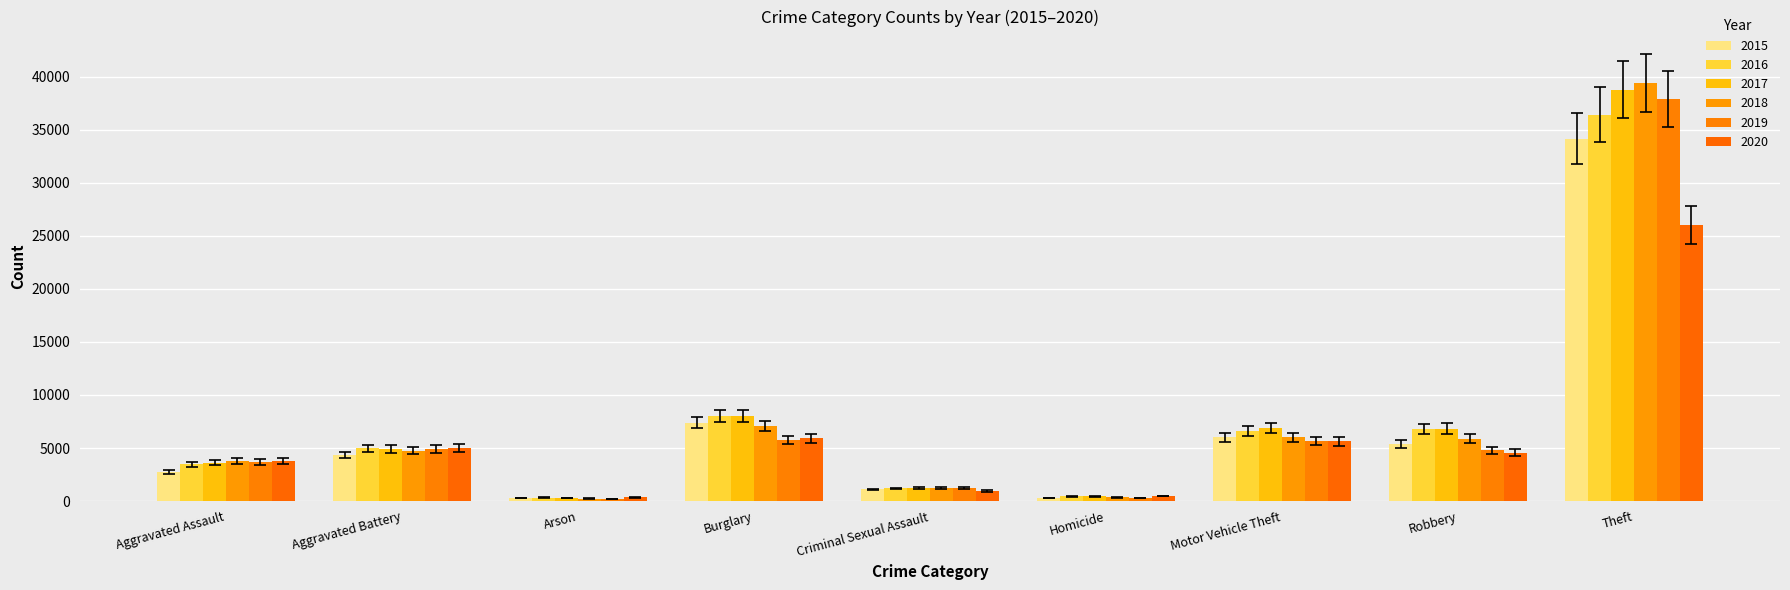

True or false: 2016 has a value of 4502.4 at Burglary.

False